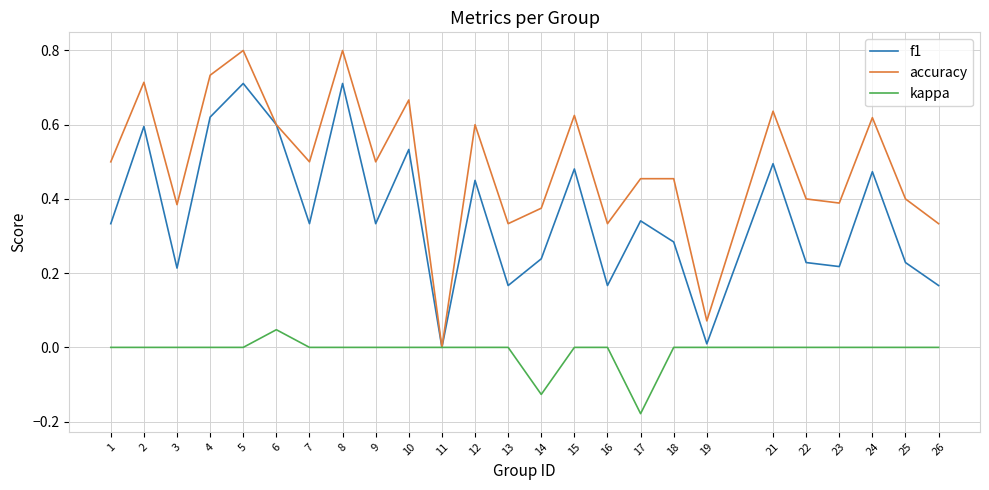

Is this an area chart (filled region under the line)?

No